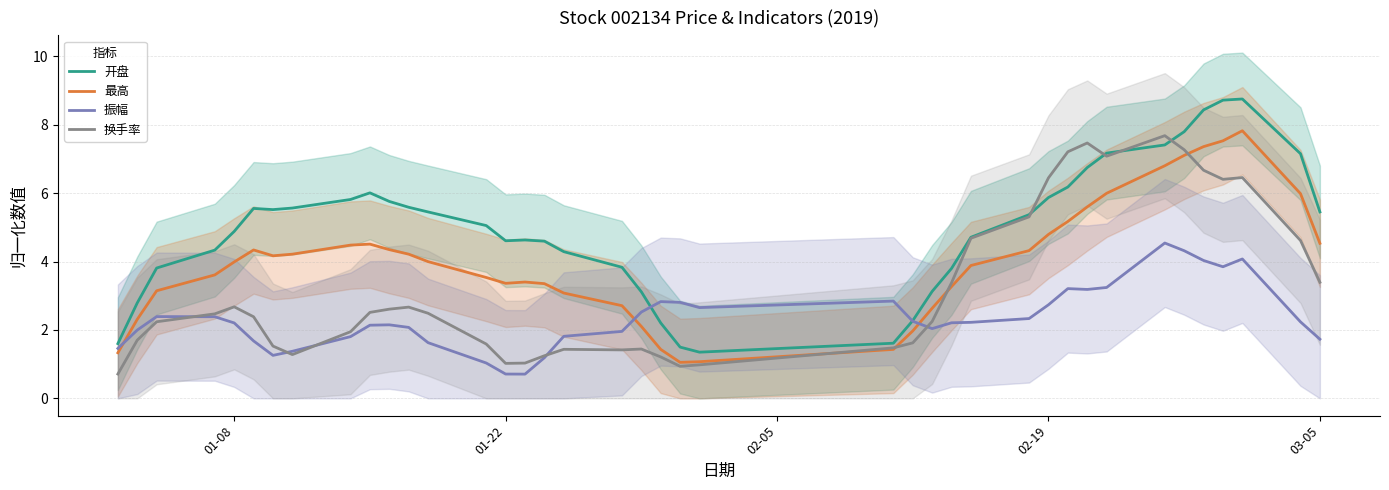

Does the chart have visible grid lines?

Yes